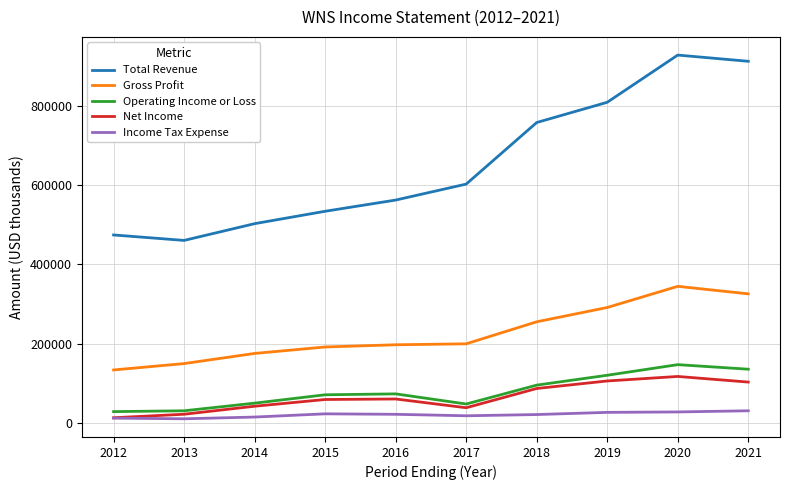

What is the difference between the Net Income values at 2014 and 2013?

20200